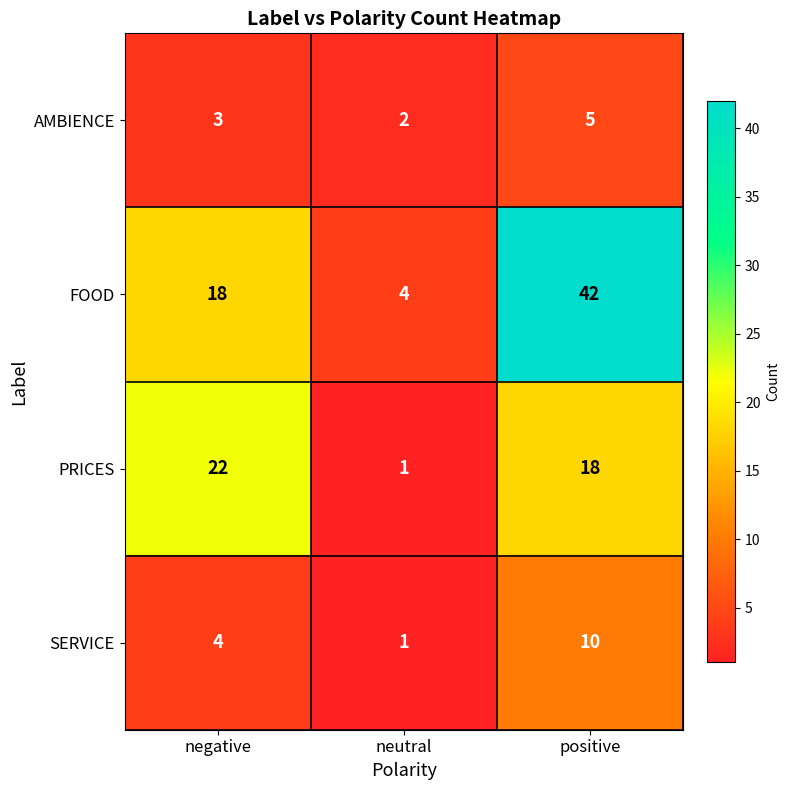

What is the spread (max minus min) of values at neutral?

3